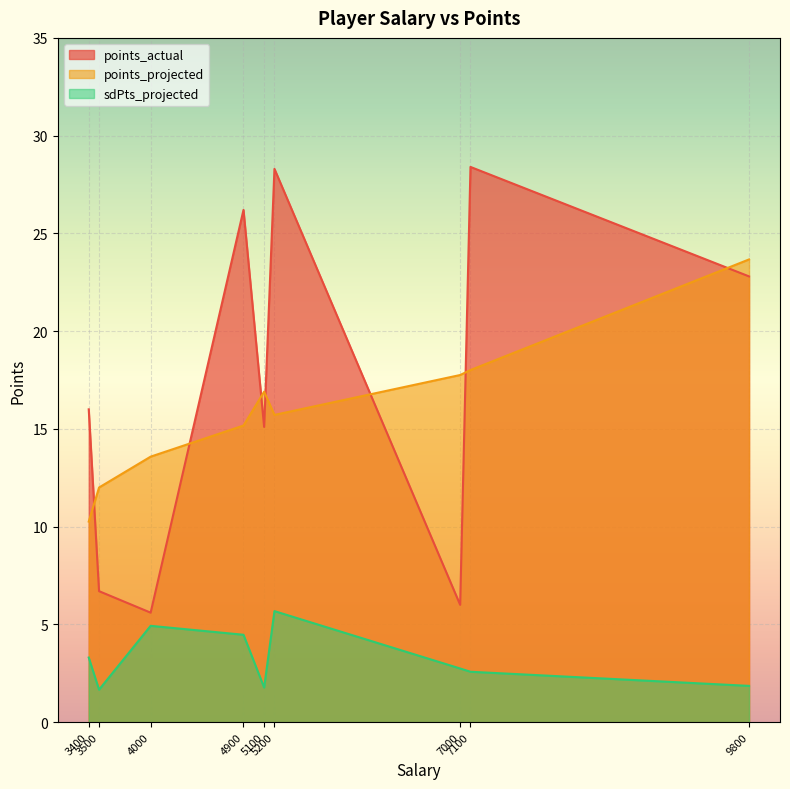

Does the chart display data point markers on the line(s)?

No